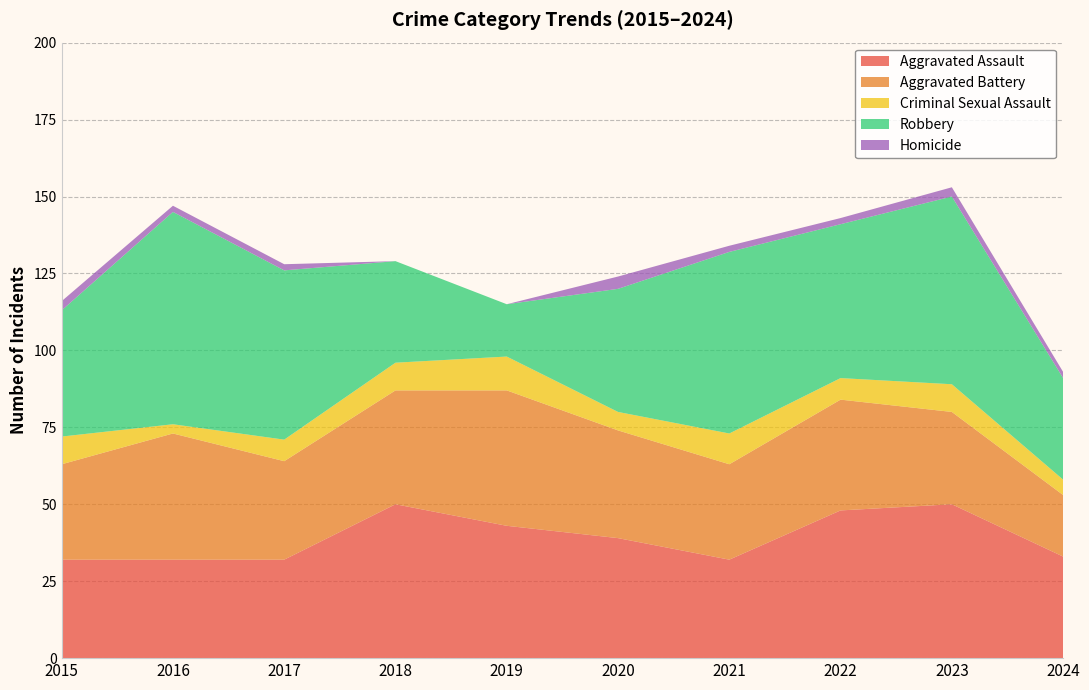

Reading right to left, extract all data points from this chart.

Aggravated Assault: 33	50	48	32	39	43	50	32	32	32
Aggravated Battery: 20	30	36	31	35	44	37	32	41	31
Criminal Sexual Assault: 5	9	7	10	6	11	9	7	3	9
Robbery: 33	61	50	59	40	17	33	55	69	41
Homicide: 2	3	2	2	4	0	0	2	2	3